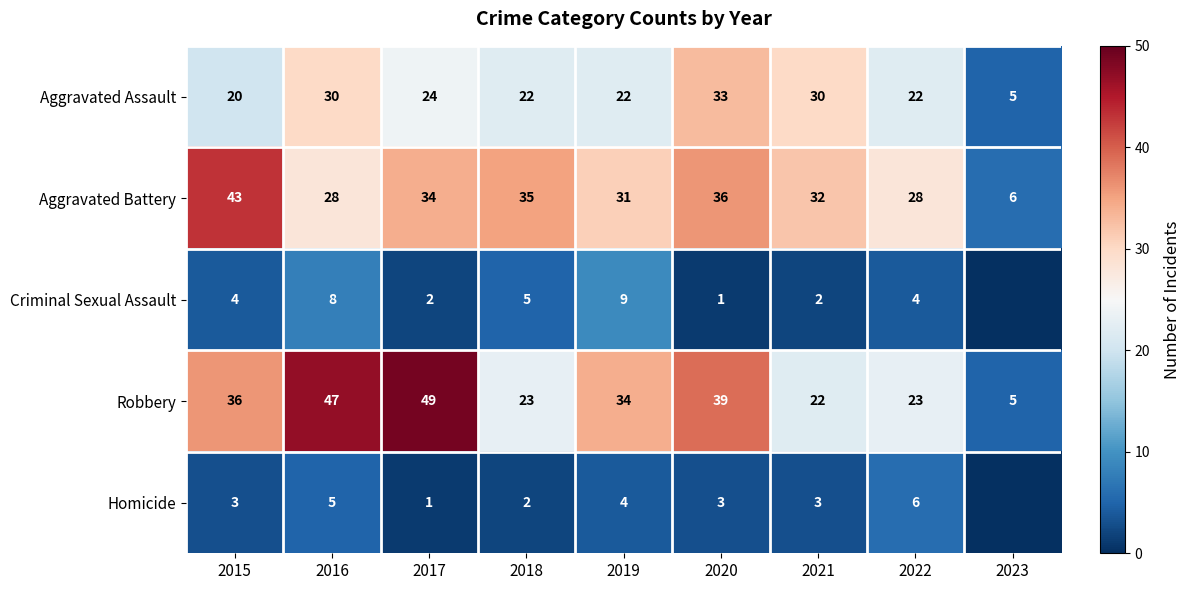

What is the difference between the maximum and minimum values in the Robbery series?

44